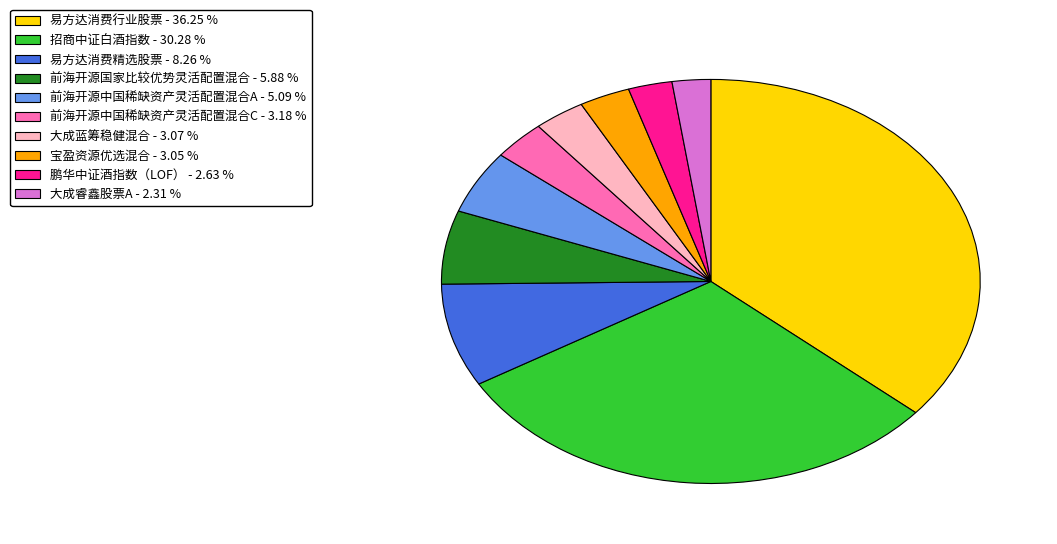

Is there any slice that represents more than half of the pie?

No